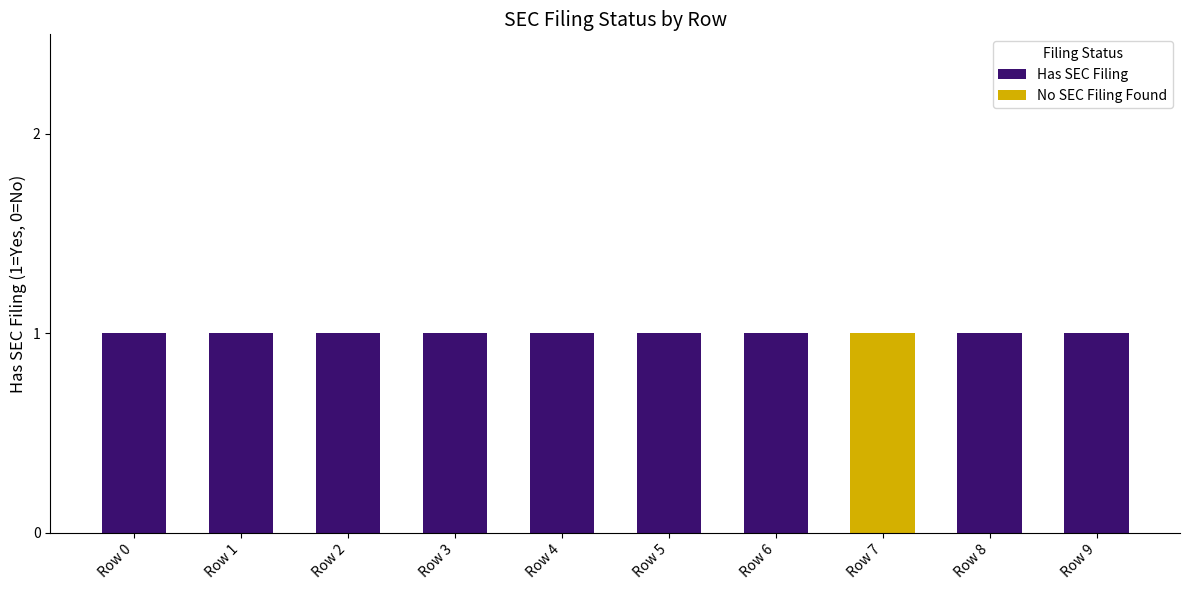

Reading right to left, what are all the values shown in this chart?

Has SEC Filing: Row 9=1	Row 8=1	Row 7=0	Row 6=1	Row 5=1	Row 4=1	Row 3=1	Row 2=1	Row 1=1	Row 0=1
No SEC Filing Found: Row 9=0	Row 8=0	Row 7=1	Row 6=0	Row 5=0	Row 4=0	Row 3=0	Row 2=0	Row 1=0	Row 0=0